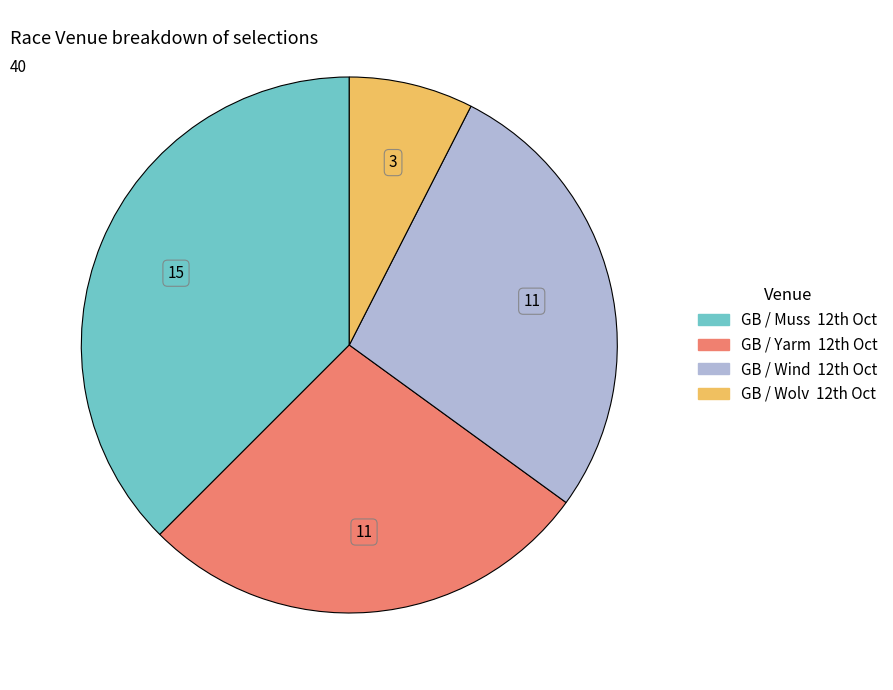

Which category has the biggest portion of the pie?

GB / Muss 12th Oct